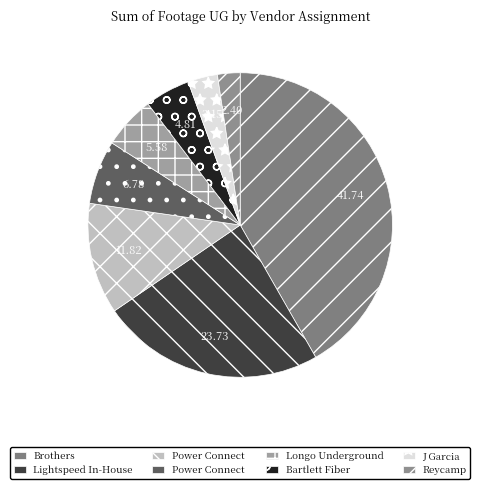

How many segments does this pie chart have?

8